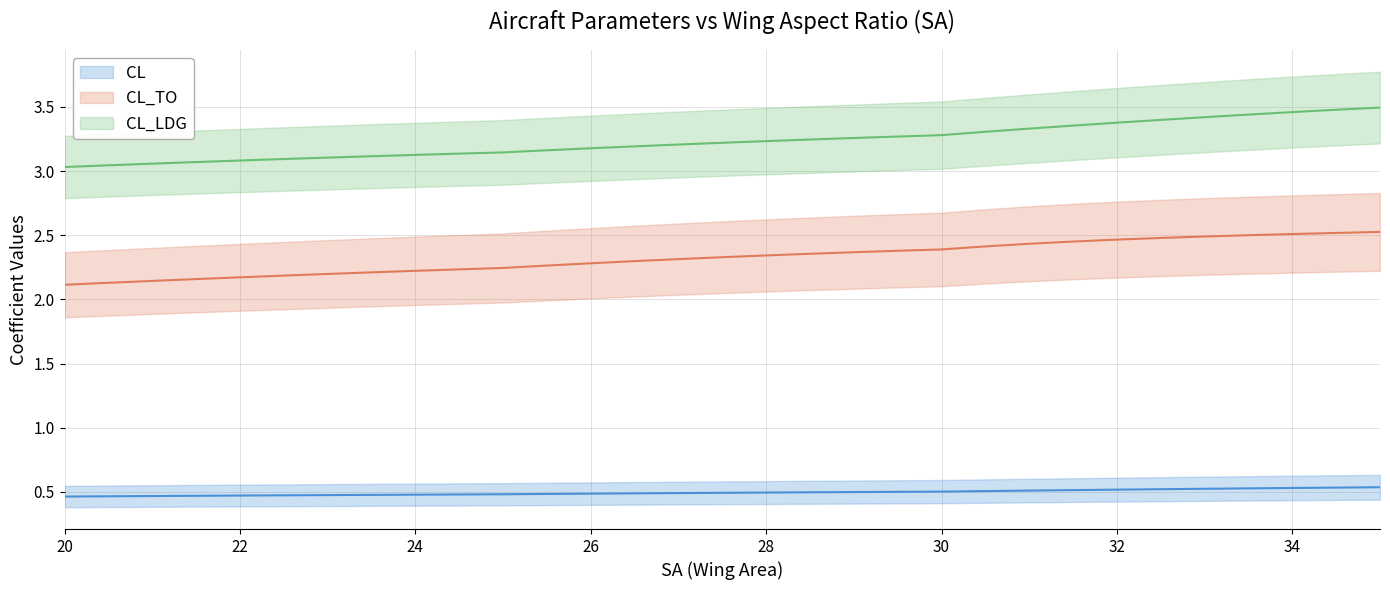

Reading left to right, what are all the values shown in this chart?

CL: 0.5	0.5	0.5	0.5	0.5	0.5	0.5	0.5	0.5	0.5	0.5	0.5	0.5	0.5	0.5	0.5	0.5	0.5	0.5	0.5	0.5	0.5	0.5	0.5	0.5	0.5	0.5	0.5	0.5	0.5	0.5
CL_TO: 2.1	2.1	2.1	2.2	2.2	2.2	2.2	2.2	2.2	2.2	2.2	2.3	2.3	2.3	2.3	2.3	2.3	2.4	2.4	2.4	2.4	2.4	2.4	2.5	2.5	2.5	2.5	2.5	2.5	2.5	2.5
CL_LDG: 3.0	3.0	3.1	3.1	3.1	3.1	3.1	3.1	3.1	3.1	3.1	3.2	3.2	3.2	3.2	3.2	3.2	3.2	3.3	3.3	3.3	3.3	3.3	3.4	3.4	3.4	3.4	3.4	3.5	3.5	3.5